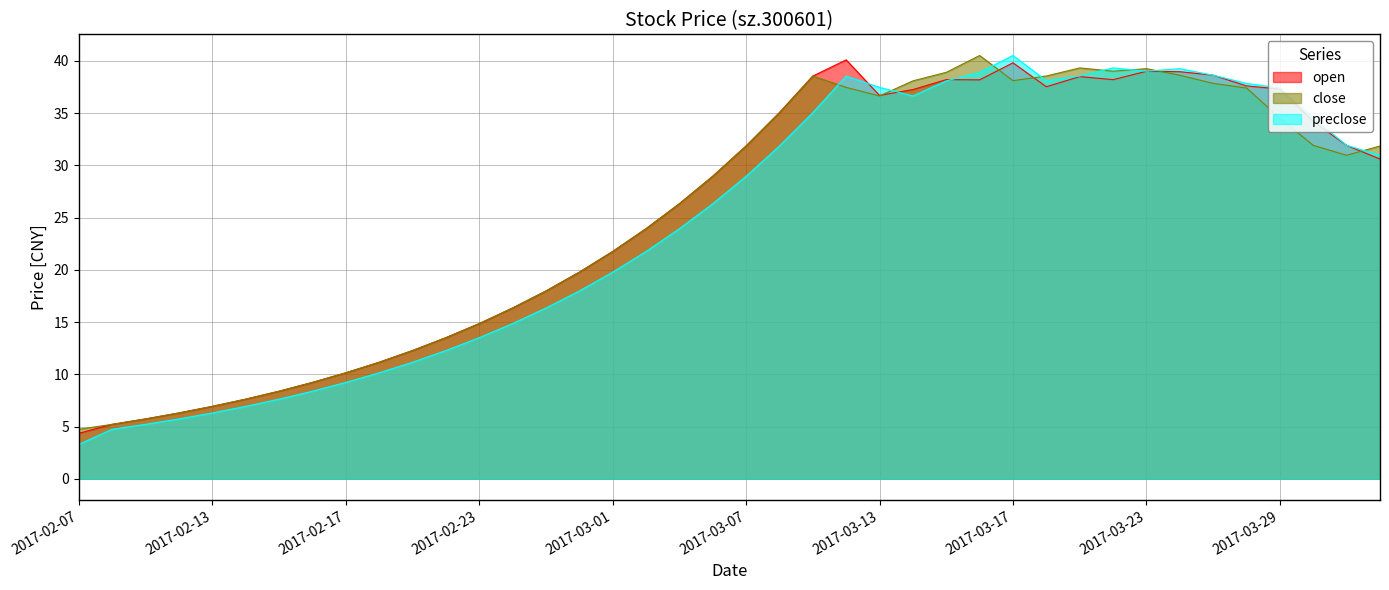

What position from the left is 2017-03-06?

20